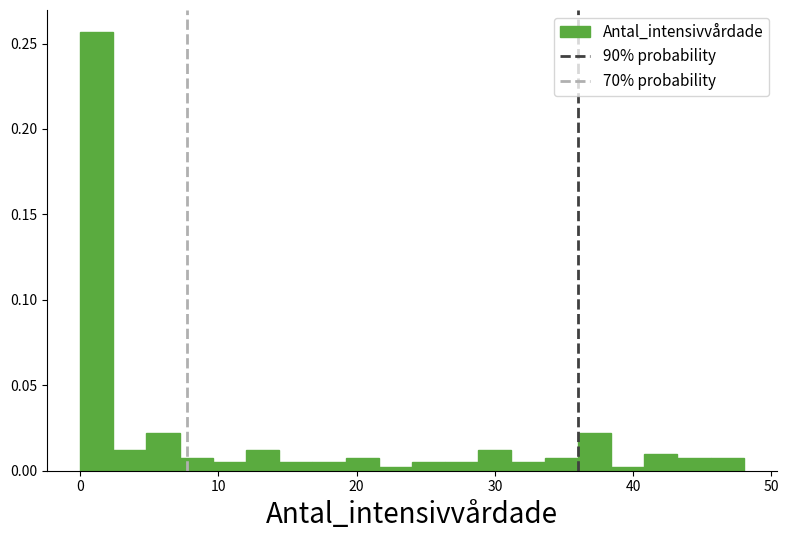

Around what value on the x-axis is the tallest bar? Give the approximate position of its centre, as read against the axis.

1